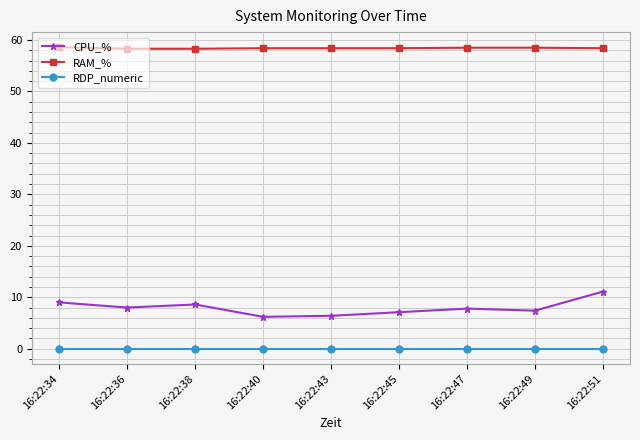

What is the difference between the CPU_% values at 16:22:40 and 16:22:47?

1.6